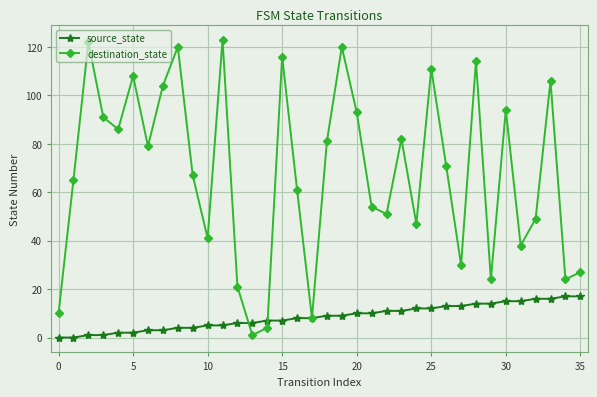

Reading right to left, what are all the values shown in this chart?

source_state: 17	17	16	16	15	15	14	14	13	13	12	12	11	11	10	10	9	9	8	8	7	7	6	6	5	5	4	4	3	3	2	2	1	1	0	0
destination_state: 27	24	106	49	38	94	24	114	30	71	111	47	82	51	54	93	120	81	8	61	116	4	1	21	123	41	67	120	104	79	108	86	91	122	65	10